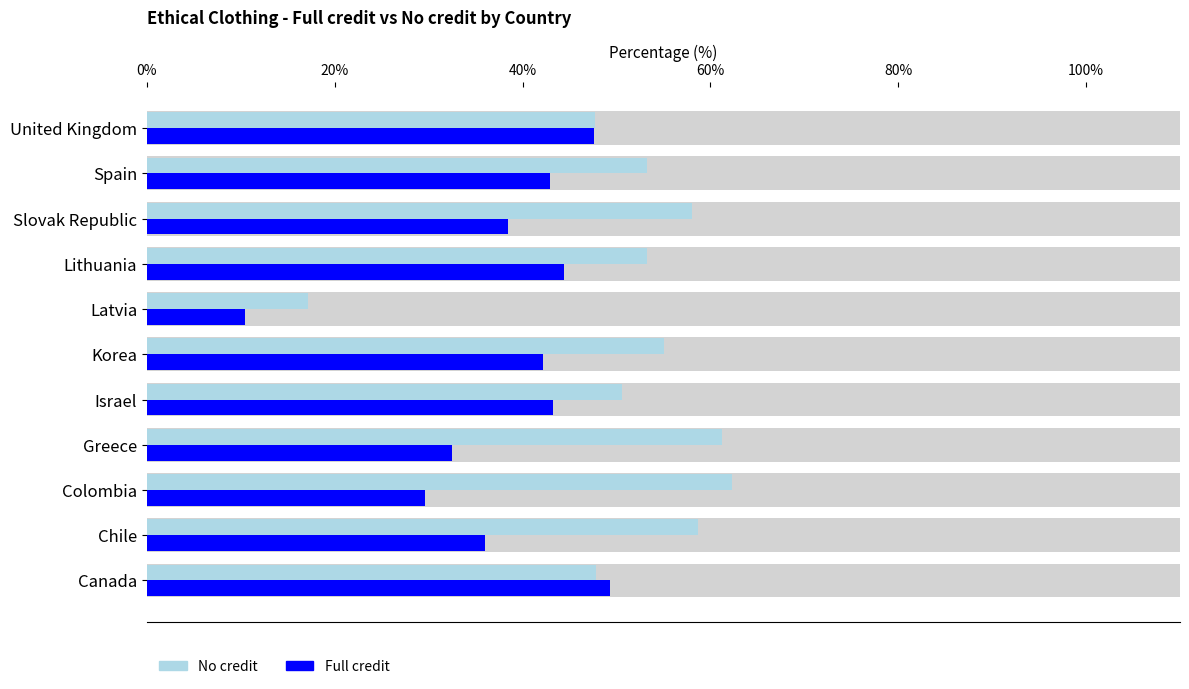

Read the Full credit value at Lithuania.

44.4